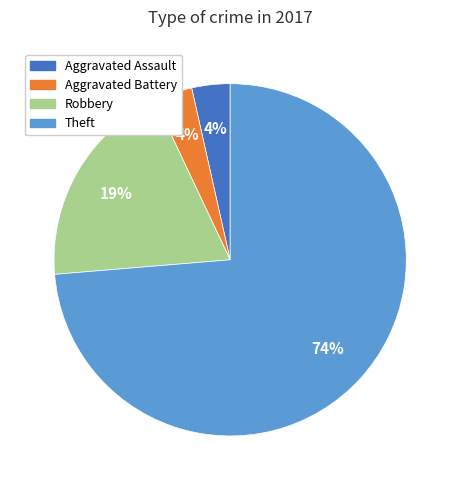

How many segments does this pie chart have?

4